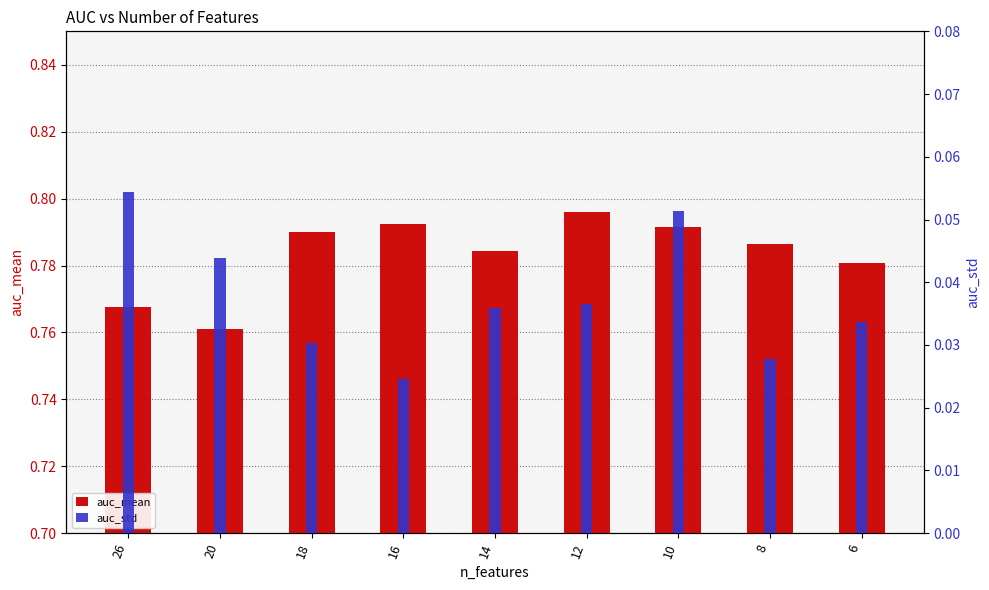

Rank the series at 16 from highest to lowest value.

auc_mean, auc_std